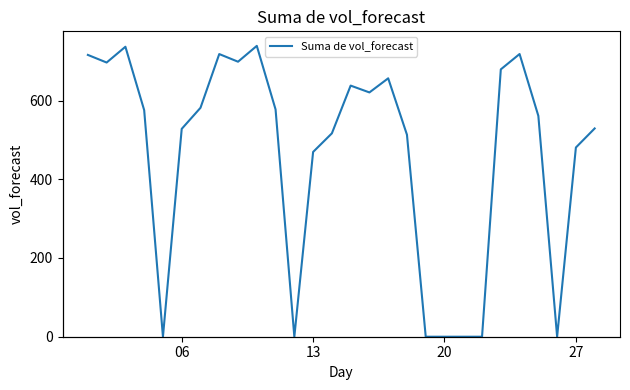

Does the chart have visible grid lines?

No